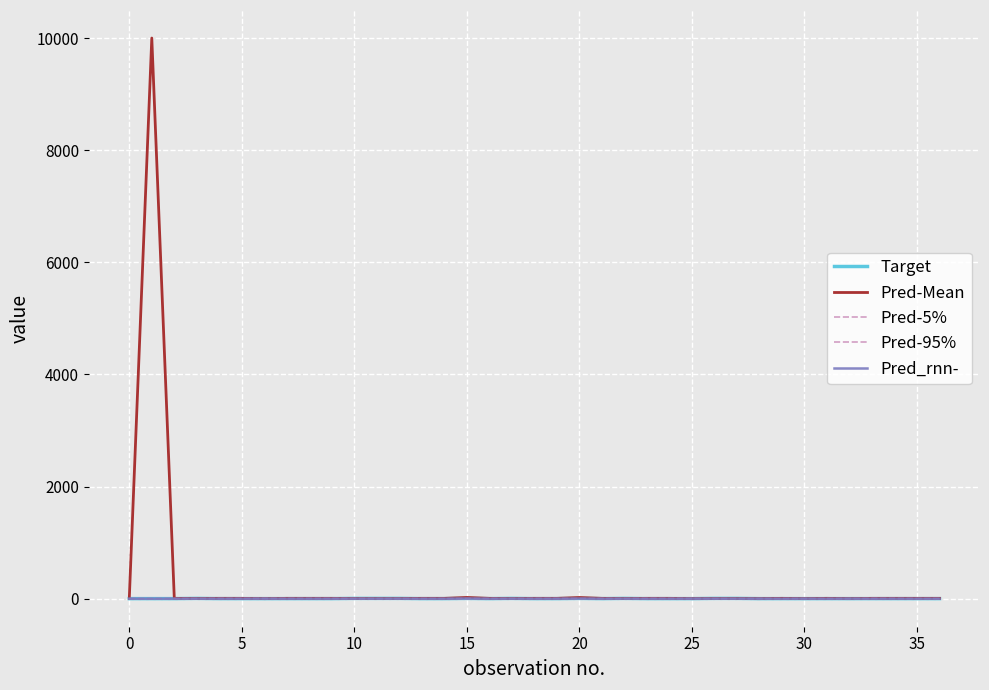

How many lines are shown in the chart?

5